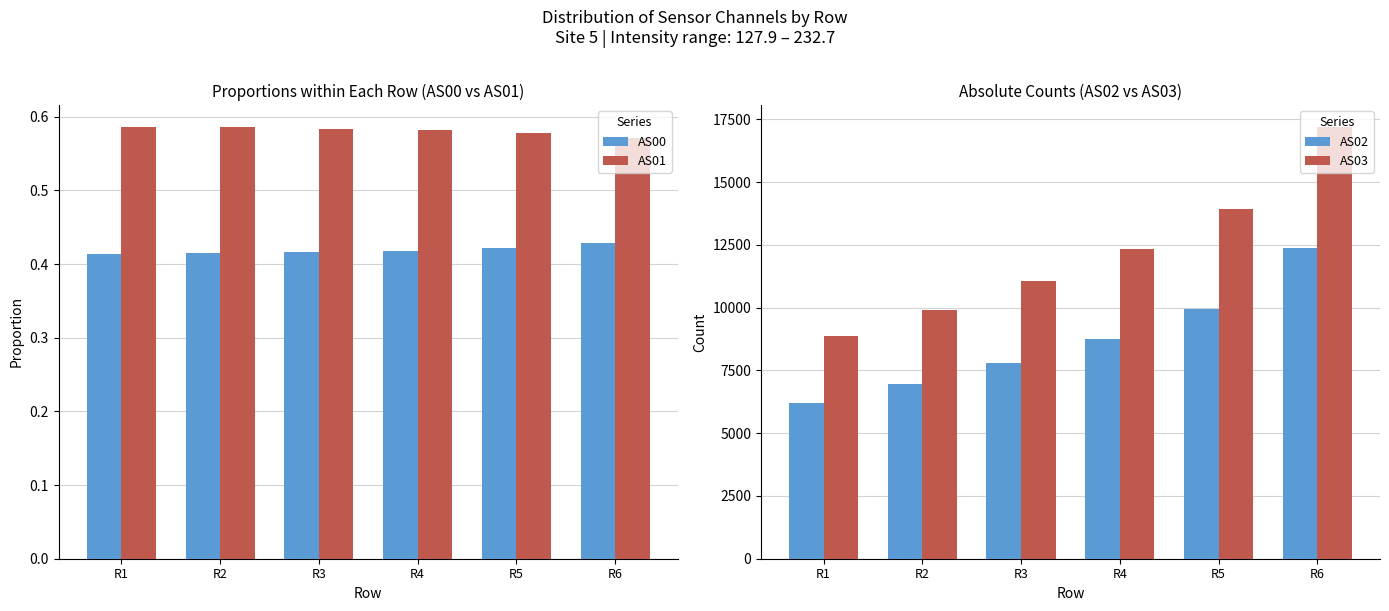

Where is AS01 nearest to the value 0?

R6